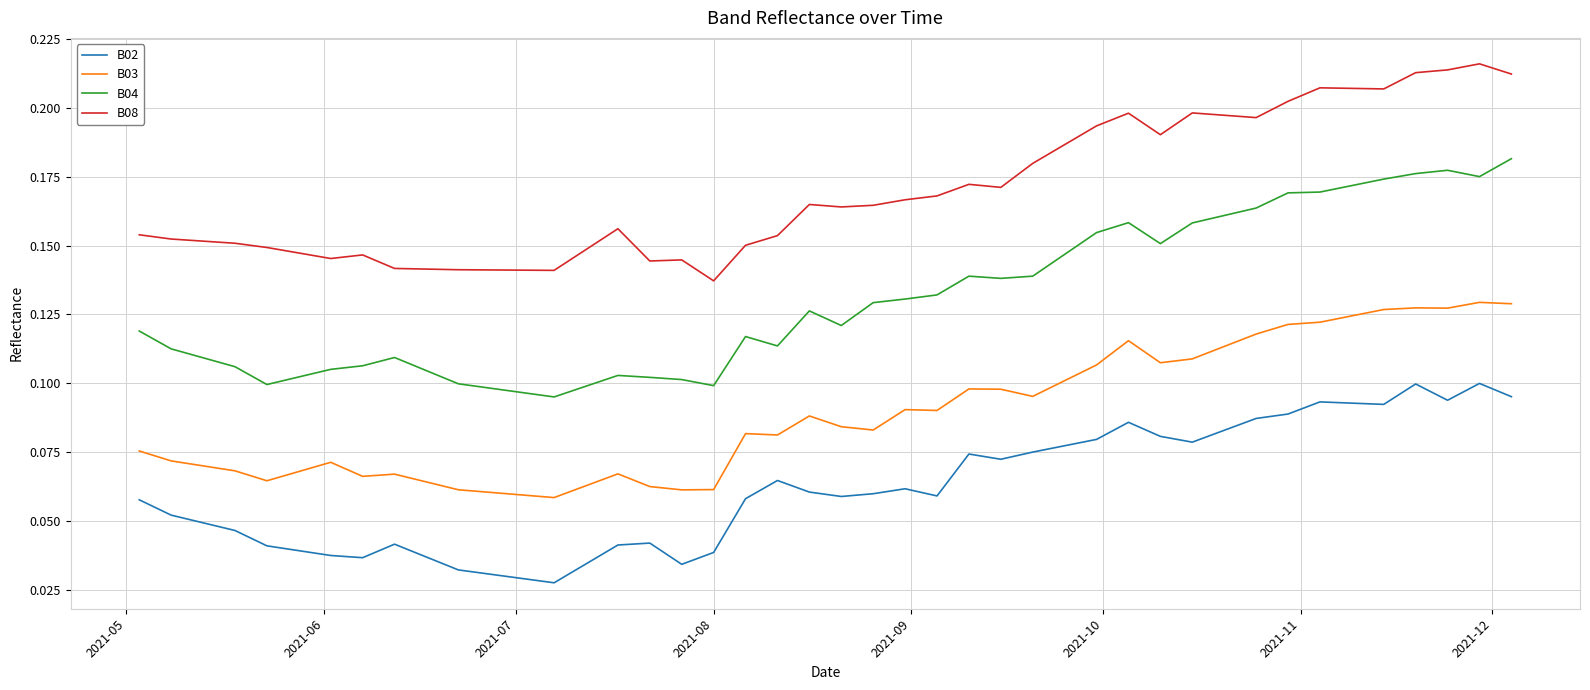

List the series in order of their peak value, highest first.

B08, B04, B03, B02